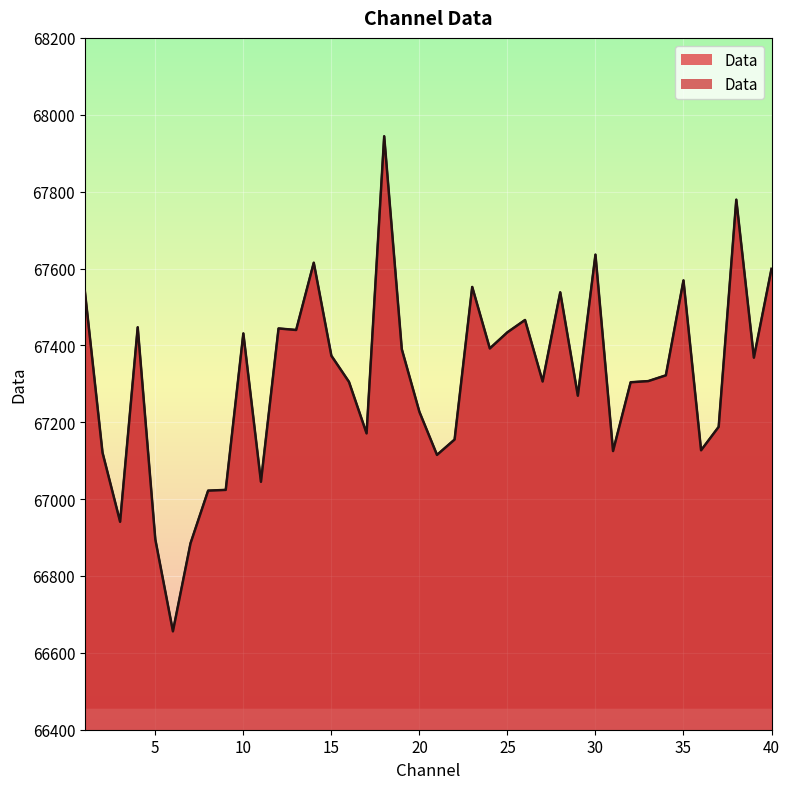

Reading left to right, extract all data points from this chart.

1=67540	2=67121	3=66941	4=67447	5=66895	6=66656	7=66885	8=67022	9=67024	10=67431	11=67045	12=67444	13=67440	14=67615	15=67373	16=67305	17=67171	18=67944	19=67390	20=67227	21=67115	22=67155	23=67552	24=67392	25=67434	26=67466	27=67306	28=67538	29=67269	30=67636	31=67125	32=67304	33=67307	34=67322	35=67569	36=67127	37=67188	38=67779	39=67368	40=67599